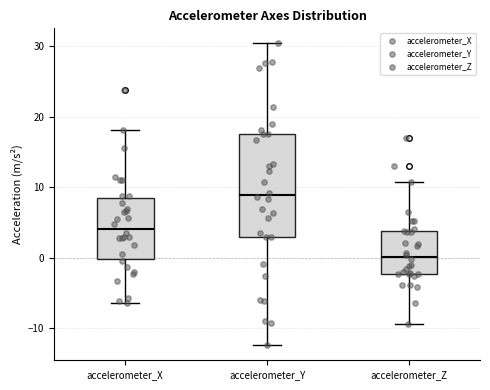

Reading left to right, read every box against the y-axis: the position of its median line, the range the box covers, and the ends of its whiskers. The values are not printed on the chart, so give them approximately, as read against the axis.

accelerometer_X: median 4, box 0 to 8, whiskers -6 to 18
accelerometer_Y: median 9, box 3 to 18, whiskers -12 to 30
accelerometer_Z: median 0, box -2 to 4, whiskers -9 to 11